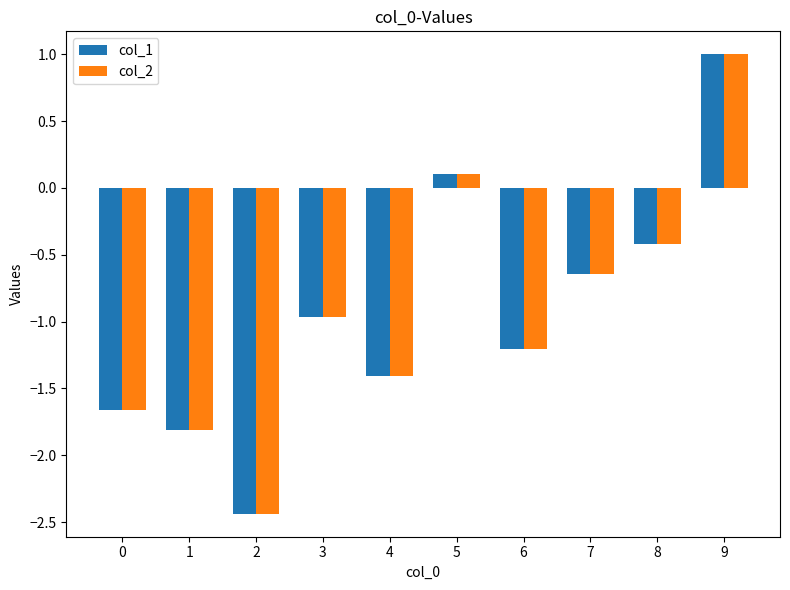

Rank the categories by col_1 value from lowest to highest.

2, 1, 0, 4, 6, 3, 7, 8, 5, 9